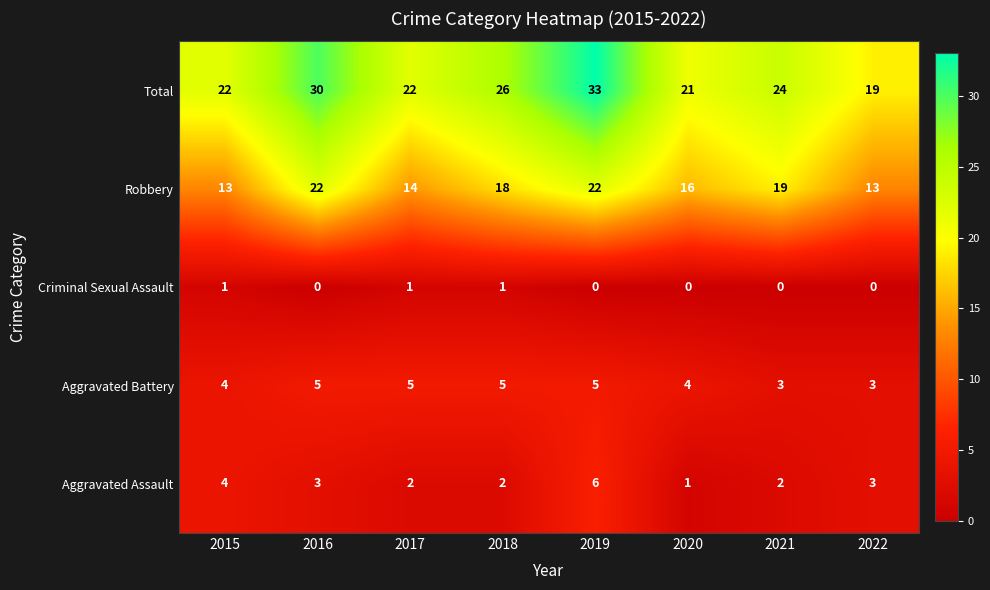

What value does the Total series have at 2022, to the nearest 5?

20